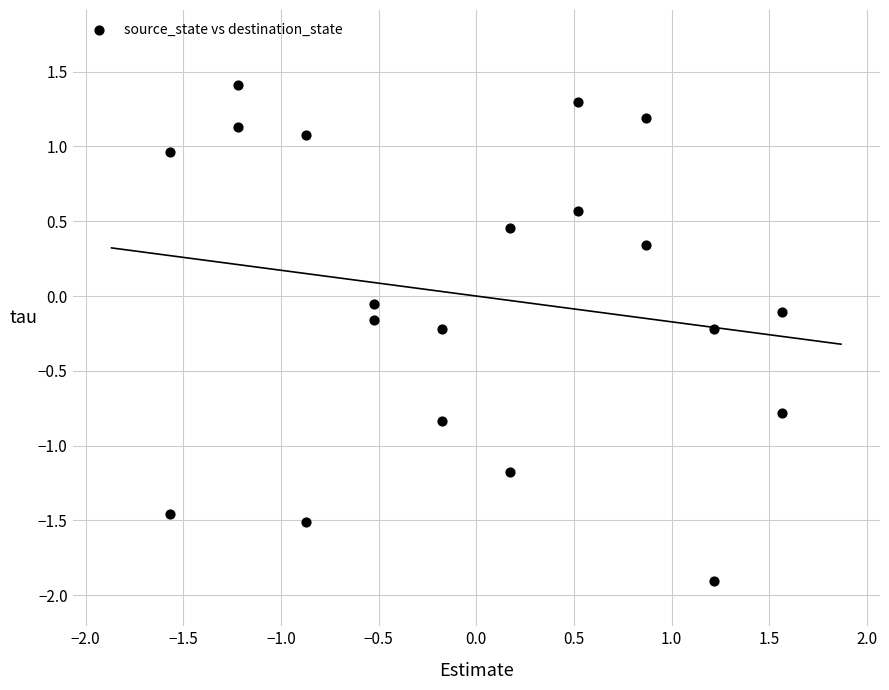

What is the range of X values (max minus min)?

3.1